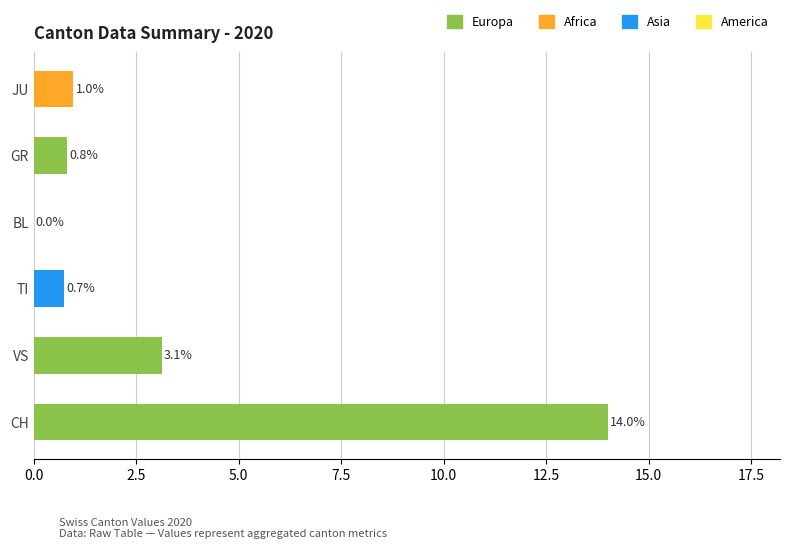

What is the ratio of the value at GR to the value at VS?

0.3